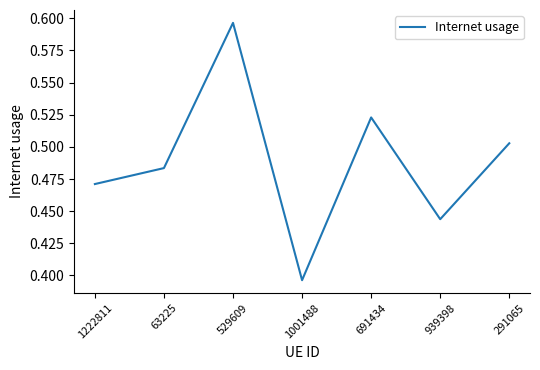

Rank the categories by value from lowest to highest.

1001488, 939398, 1222811, 63225, 291065, 691434, 529609